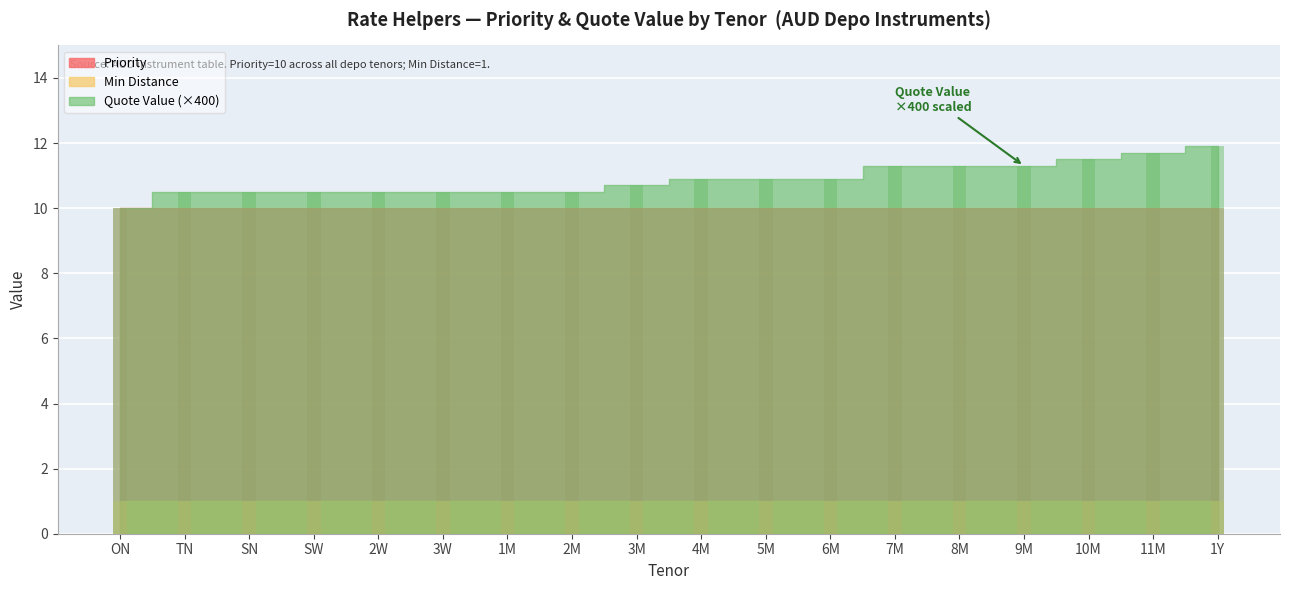

Rank the series at TN from highest to lowest value.

Priority, Min Distance, Quote Value